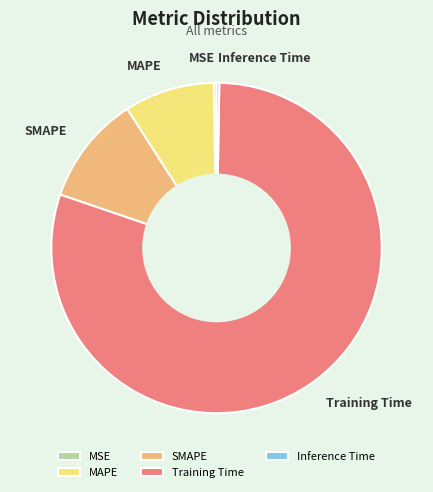

Does Training Time represent more than half of the total?

Yes